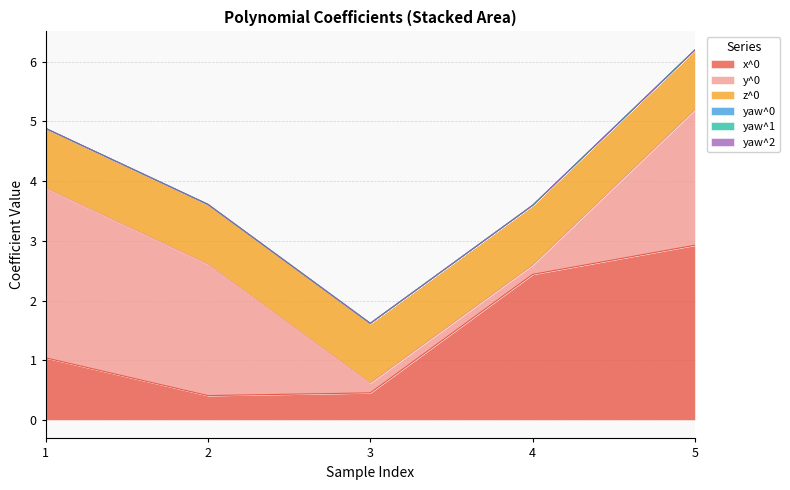

What is the value of the y^0 point at the 2nd from the left?

2.2